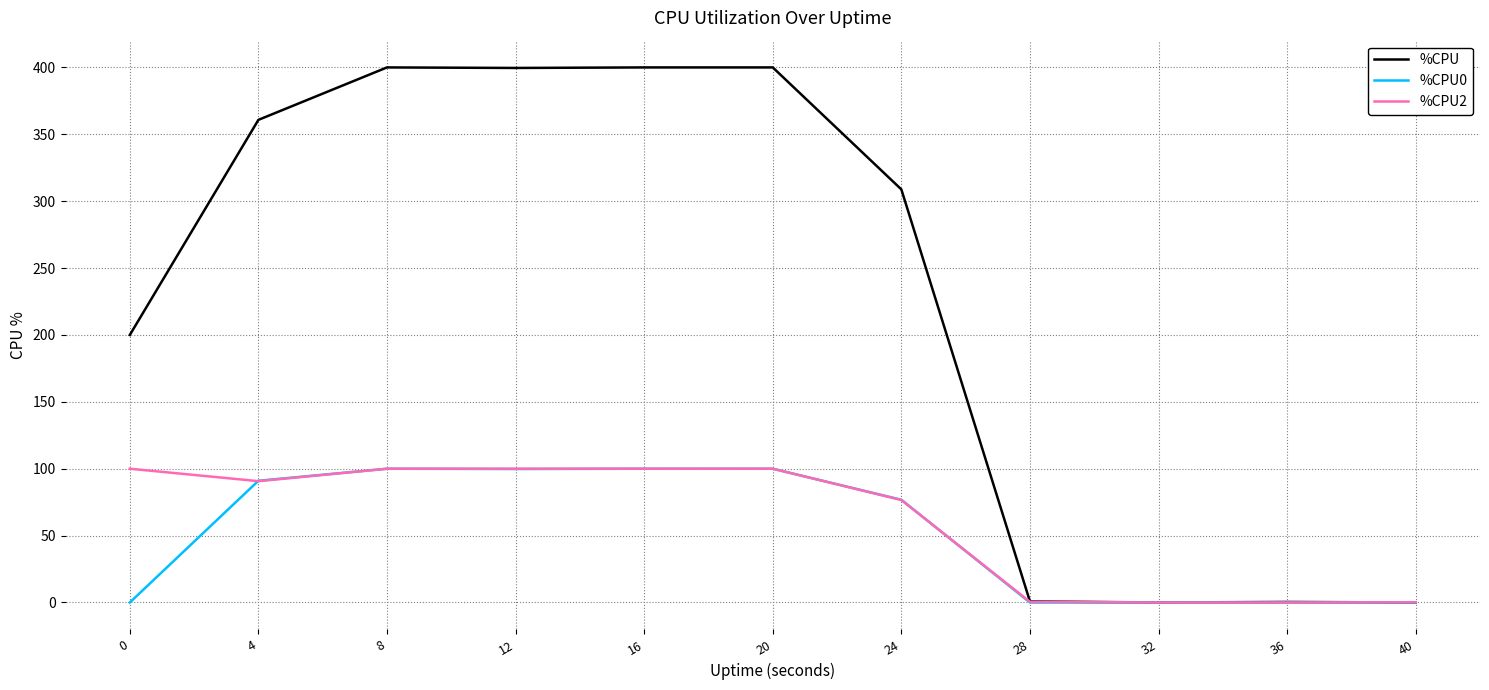

How many lines are shown in the chart?

3